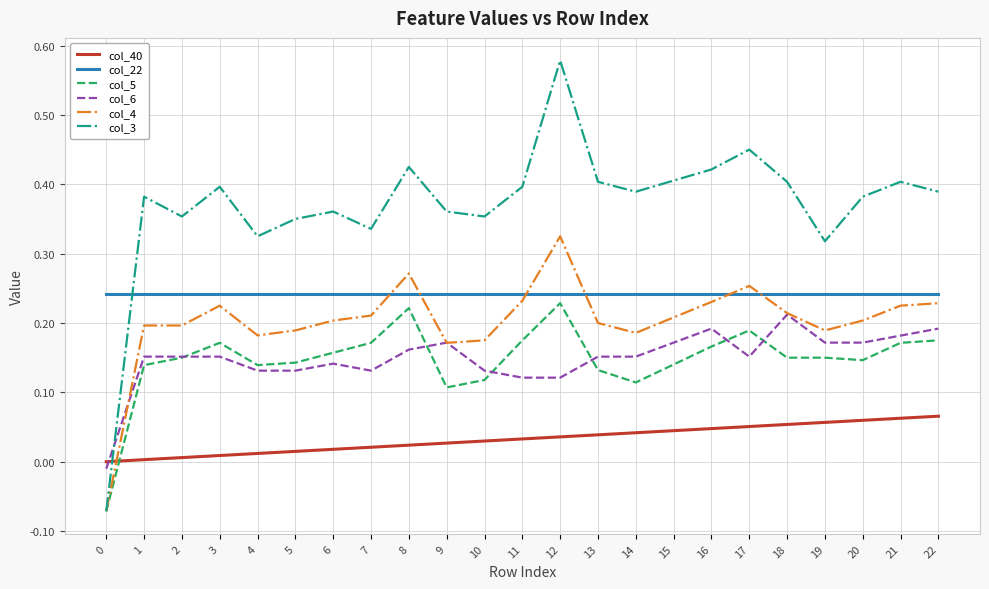

Which label corresponds to the largest value in the chart?

12